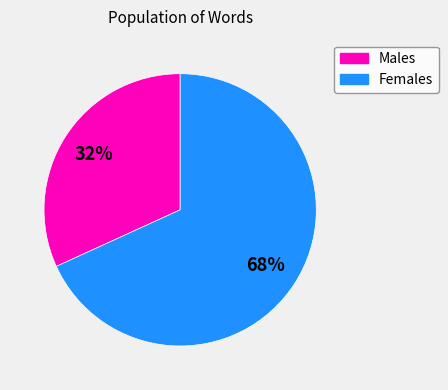

Is there a majority slice in this chart?

Yes